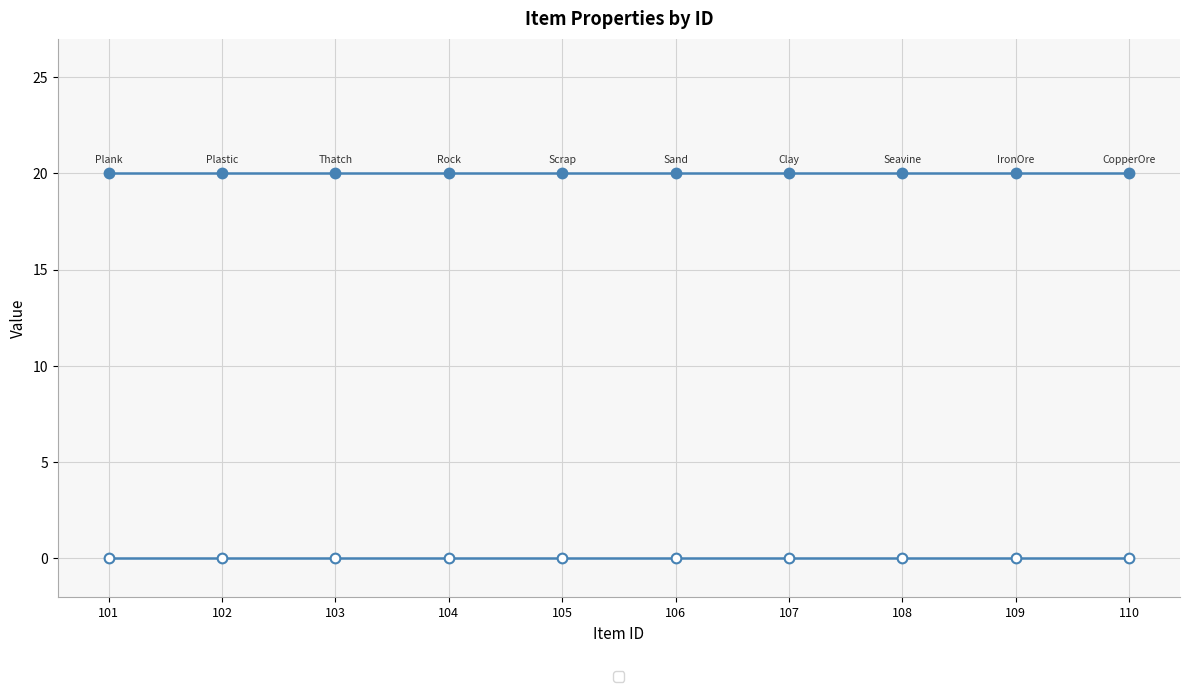

True or false: _maxstack has more than 1 interior local peaks.

False